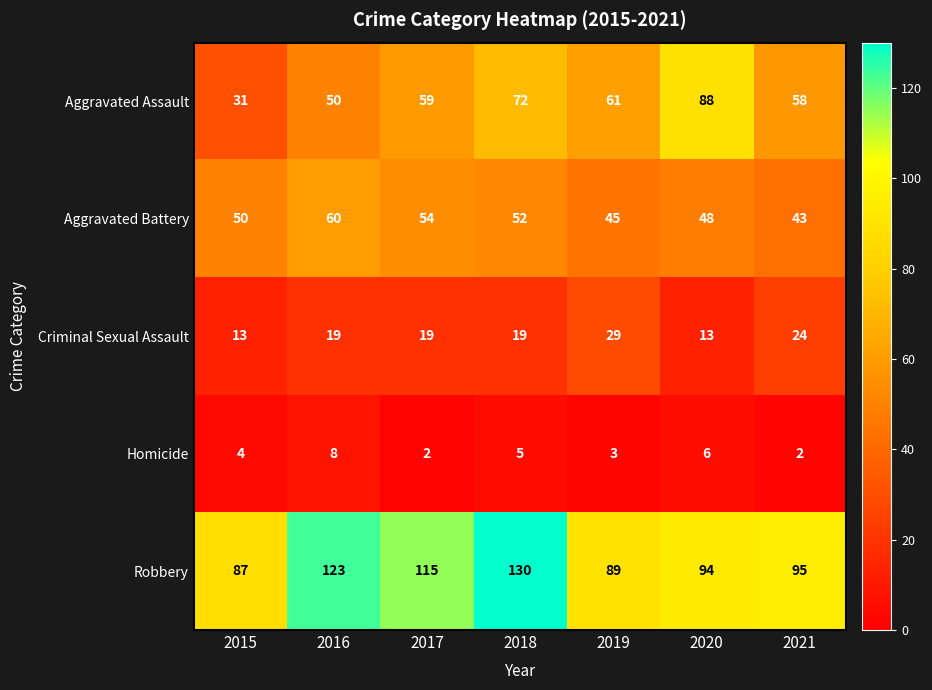

What is the sum of all Homicide values?

30